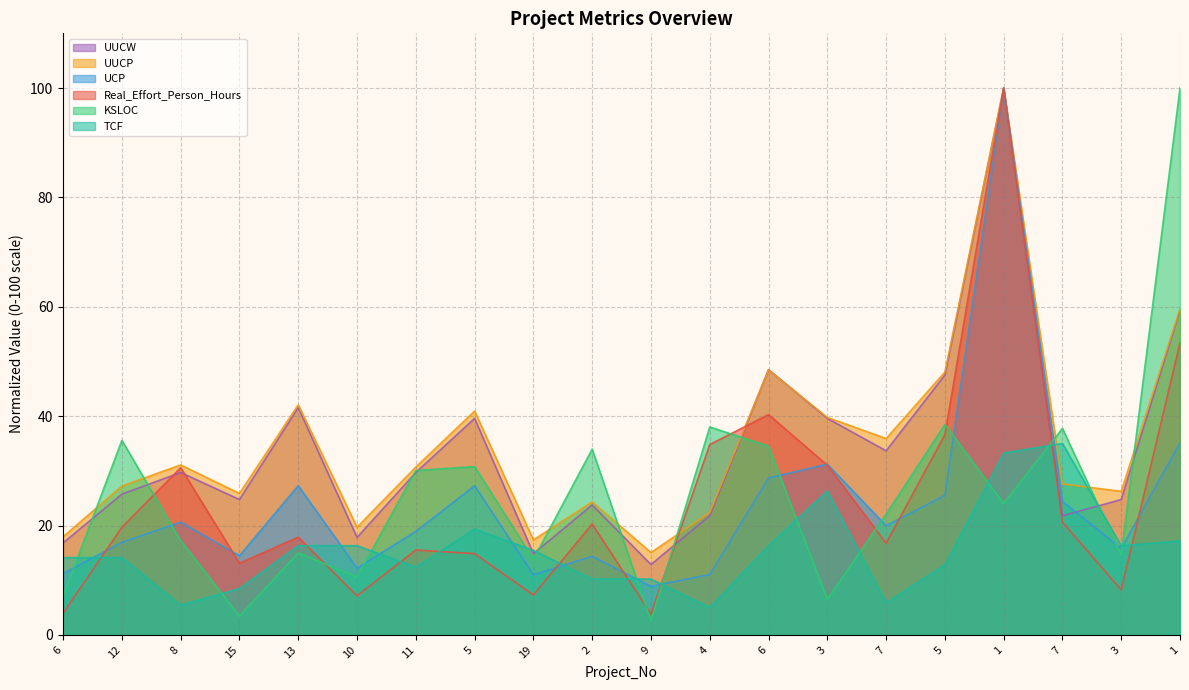

What is the maximum value for TCF?

35.0